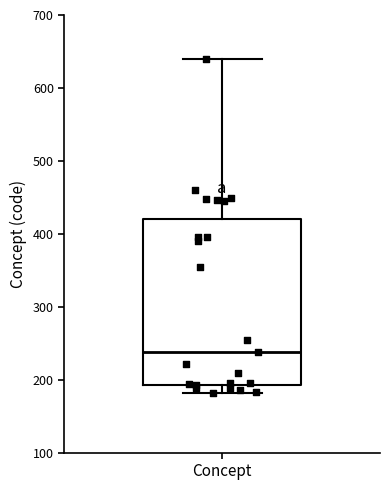

Transcribe this box plot: give where the median line is, the range the box spans, and where the two whiskers end, as read against the y-axis. The values are not printed on the chart, so give them approximately, as read against the axis.

median 240, box 190 to 420, whiskers 180 to 640